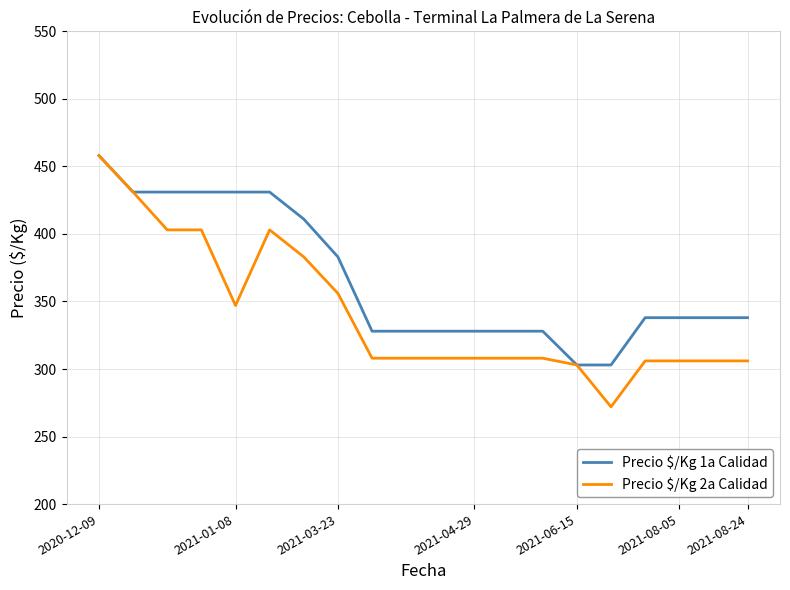

Which series has the largest total across all categories?

Precio $/Kg 1a Calidad